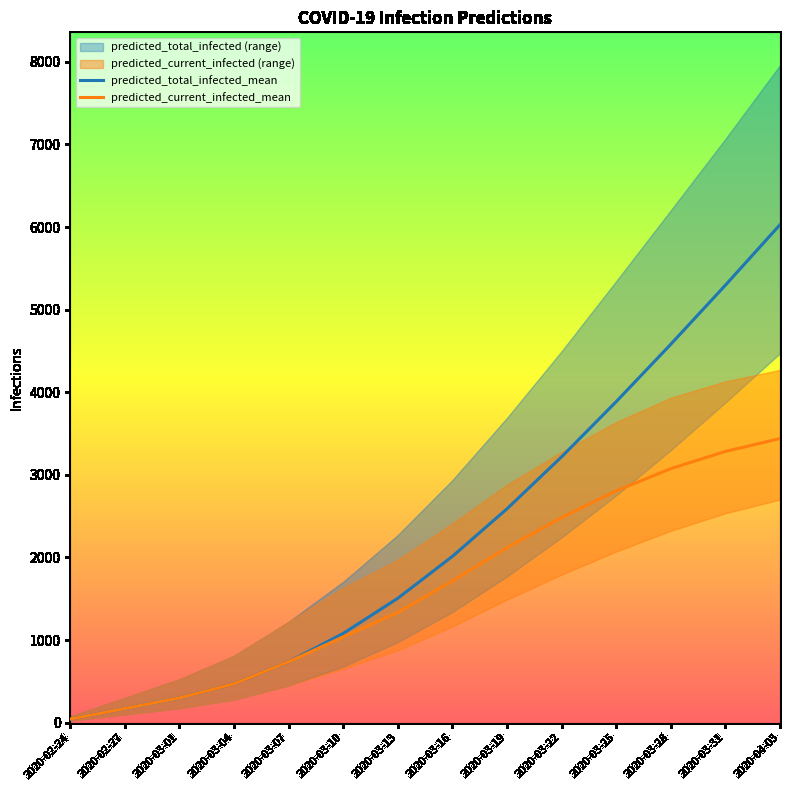

Is it true that predicted_total_infected_mean equals 1506 at 2020-03-13?

True